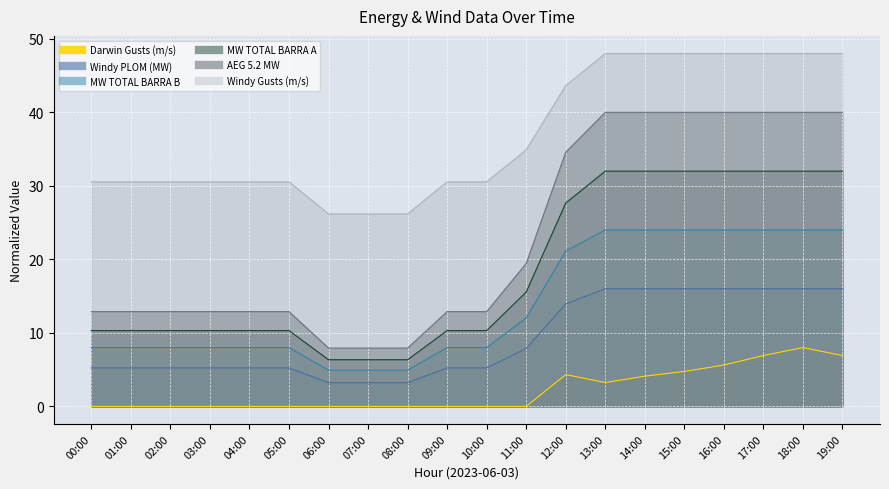

True or false: Windy PLOM (MW) and AEG 5.2 MW intersect in this chart.

False